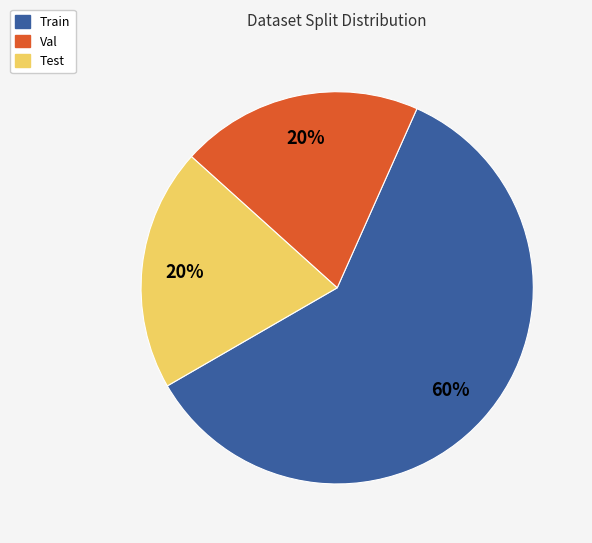

To the nearest percent, what is the difference between the largest and smallest slice percentages?

40%